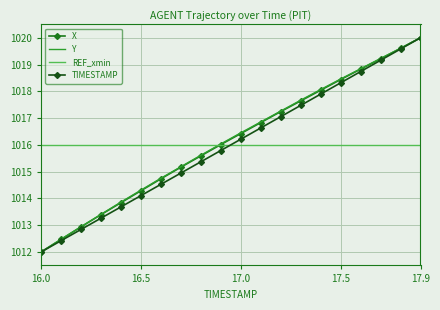

What is the average value of the Y series?

1016.2